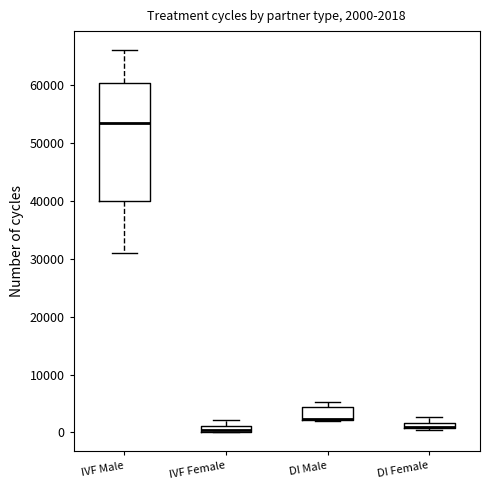

Which box is the tallest, from its lower edge to its upper edge?

IVF Male